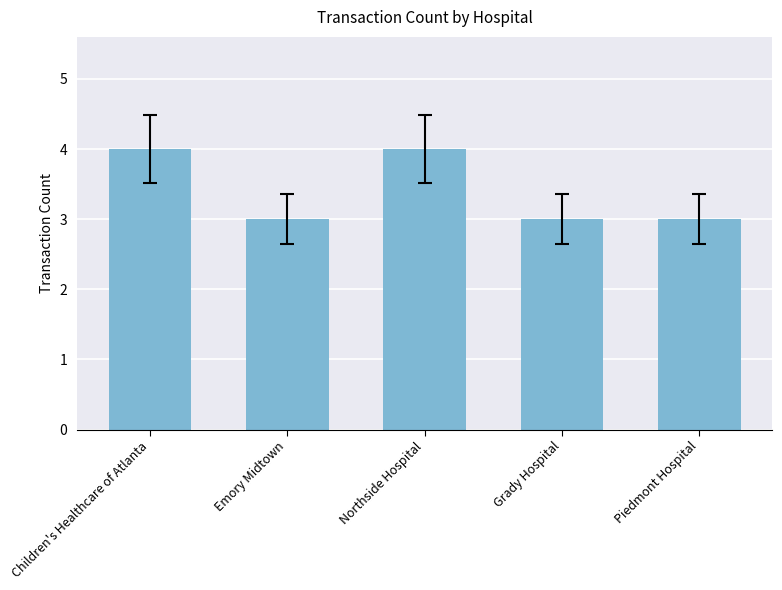

The value at Piedmont Hospital is 3. True or false?

True